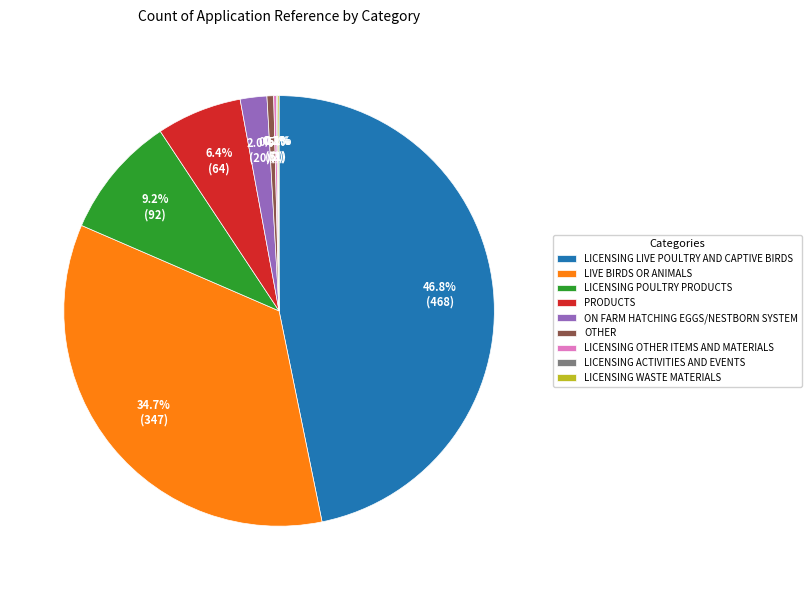

Is there a majority slice in this chart?

No